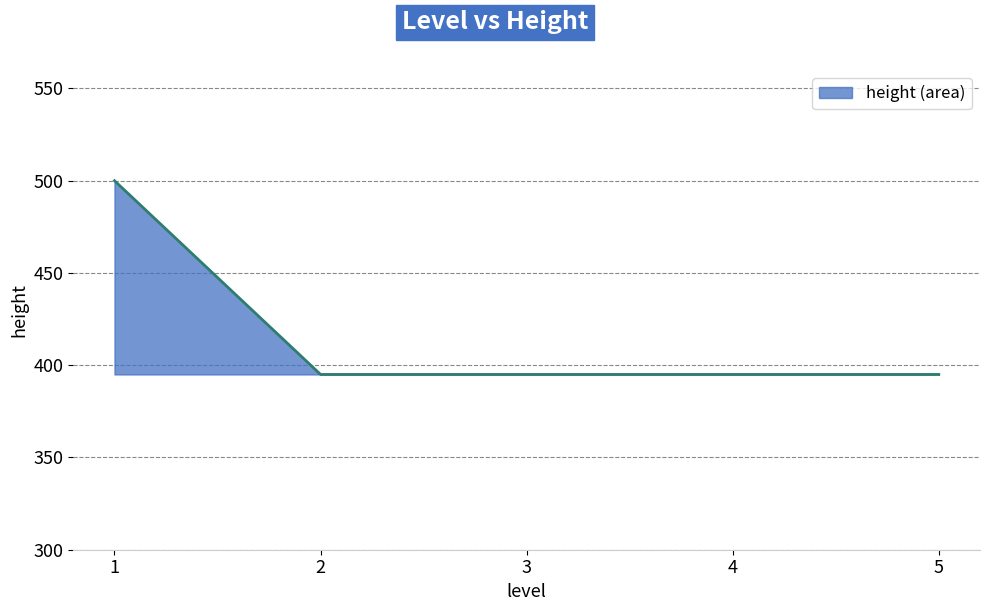

How many lines are shown in the chart?

1